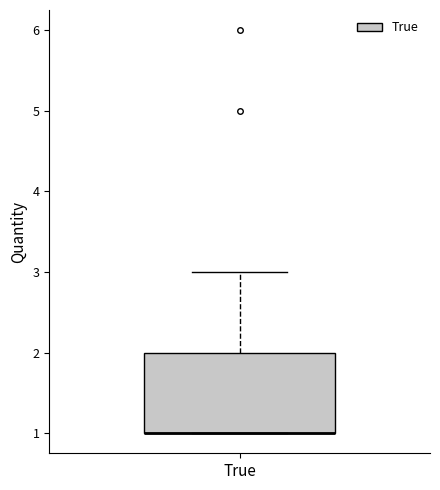

Read this box plot against the y-axis: the position of the median line, the range covered by the box, and the ends of both whiskers. The values are not printed on the chart, so give them approximately, as read against the axis.

median 1 (drawn on the box's lower edge), box 1 to 2, whiskers 1 to 3